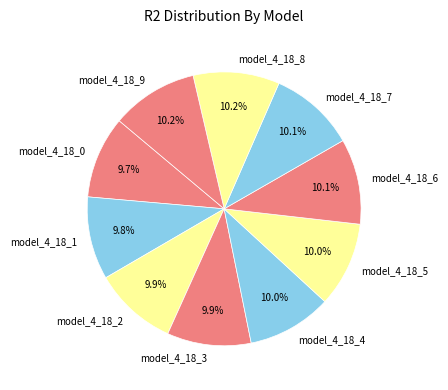

How many slices are in this pie chart?

10